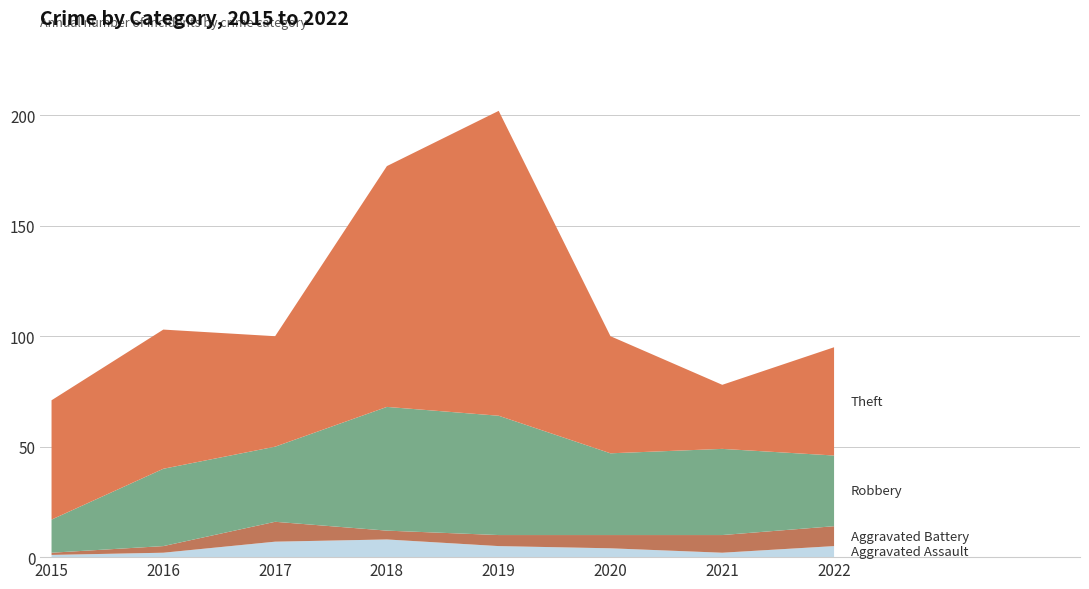

Reading right to left, list all the values displayed in this chart.

Aggravated Assault: 2022=5	2021=2	2020=4	2019=5	2018=8	2017=7	2016=2	2015=1
Aggravated Battery: 2022=9	2021=8	2020=6	2019=5	2018=4	2017=9	2016=3	2015=1
Robbery: 2022=32	2021=39	2020=37	2019=54	2018=56	2017=34	2016=35	2015=15
Theft: 2022=49	2021=29	2020=53	2019=138	2018=109	2017=50	2016=63	2015=54